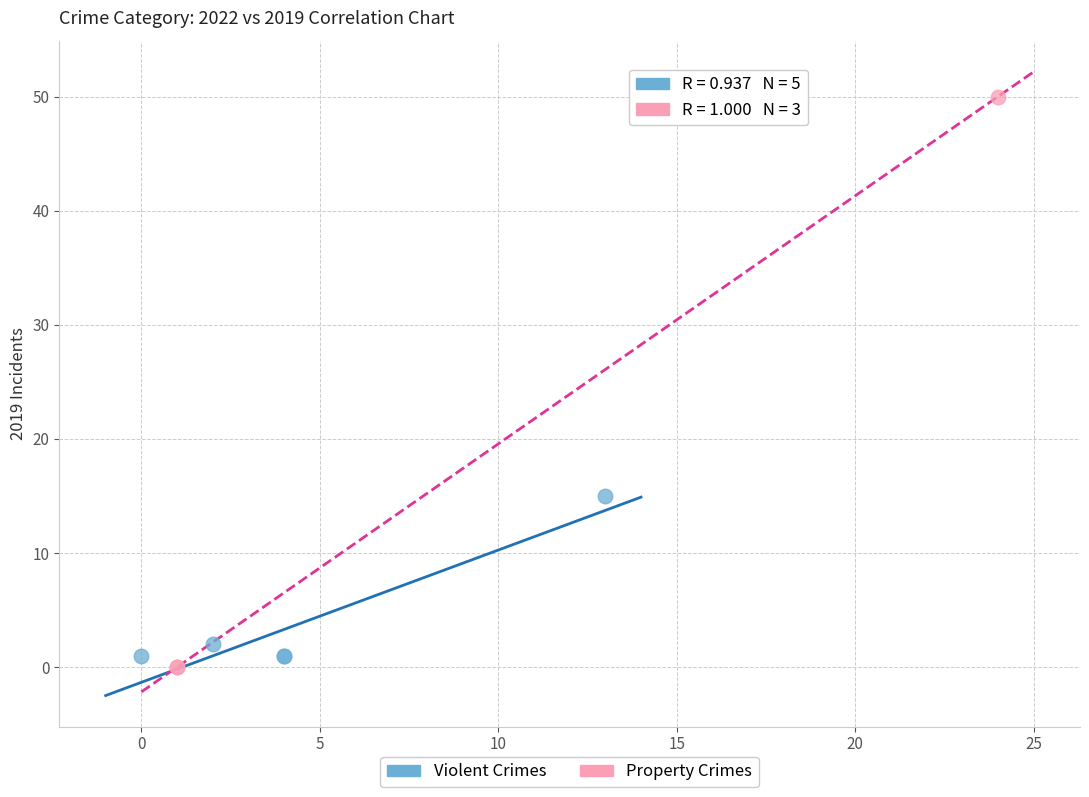

Which series contains the lowest Y value?

Property Crimes